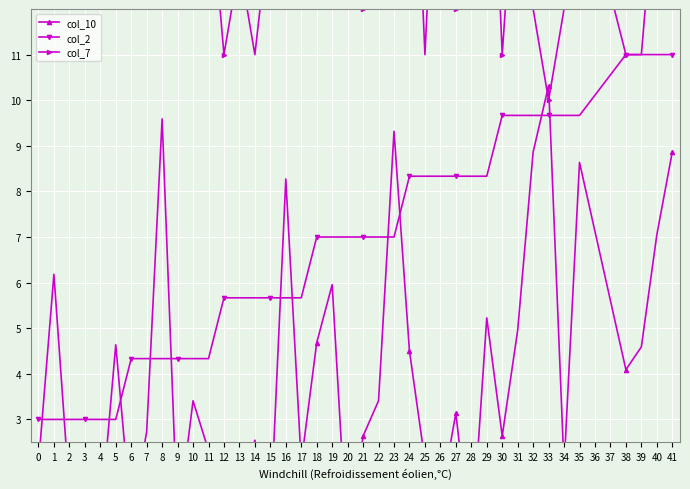

What is the minimum value for col_2?

3.0